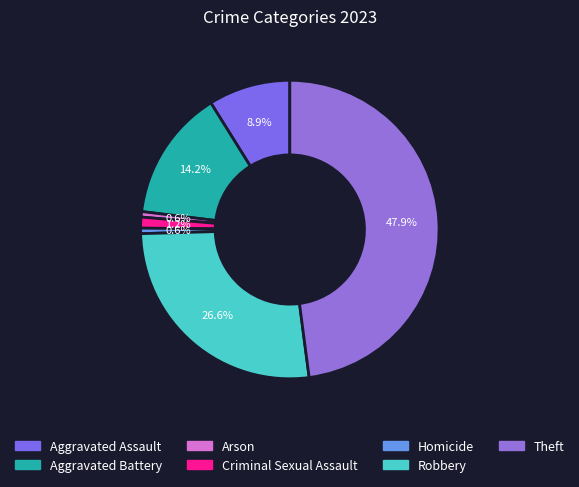

To the nearest percent, what portion does Arson represent?

1%